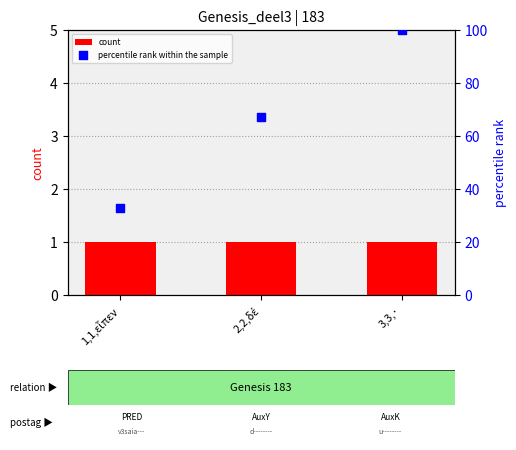

What are all the series names shown in the legend?

count, percentile rank within the sample